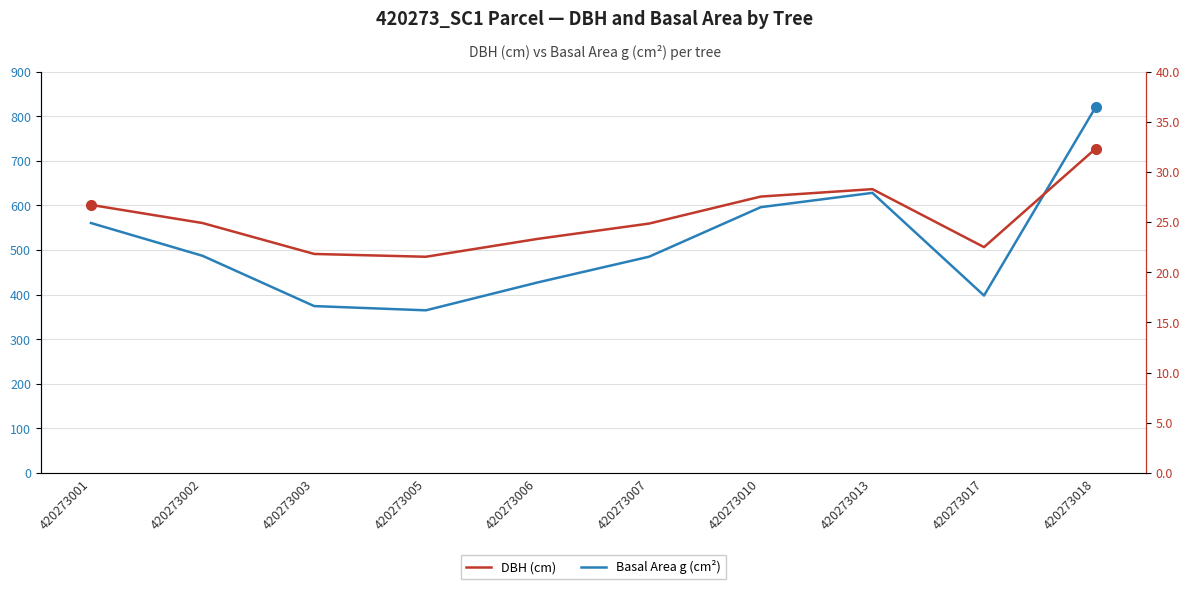

At which label does Basal Area g (cm²) reach its peak?

420273018